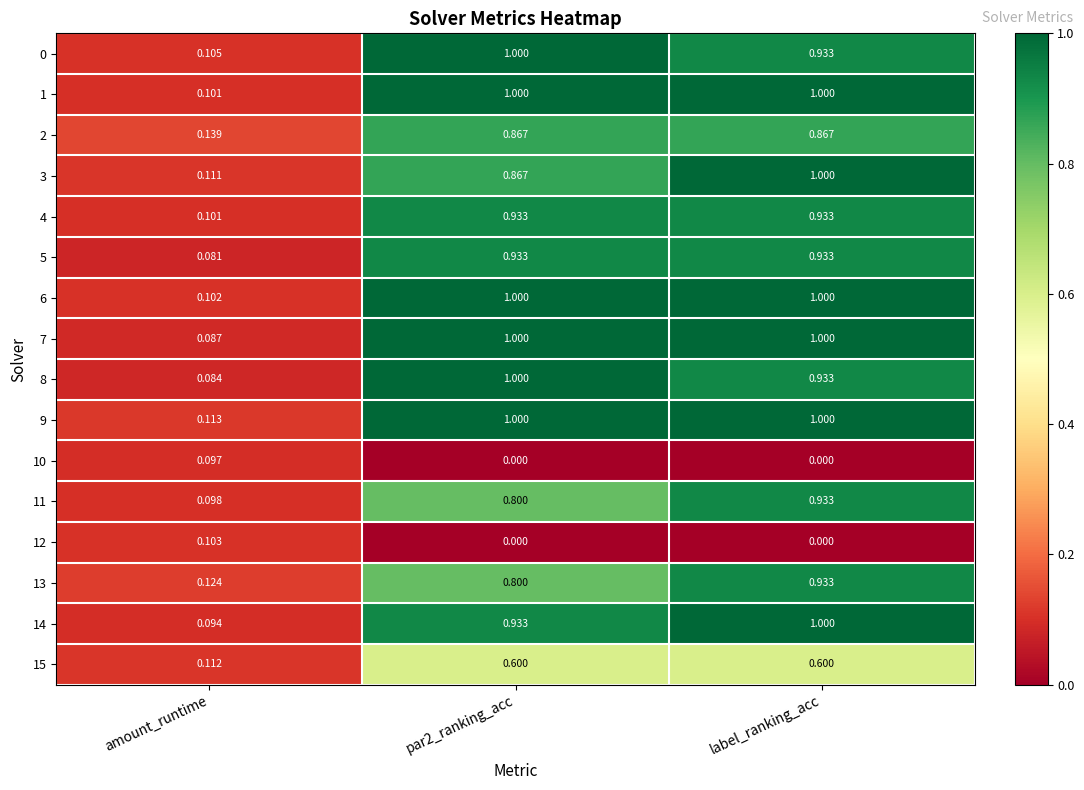

At which category is the sum across all series the highest?

label_ranking_acc